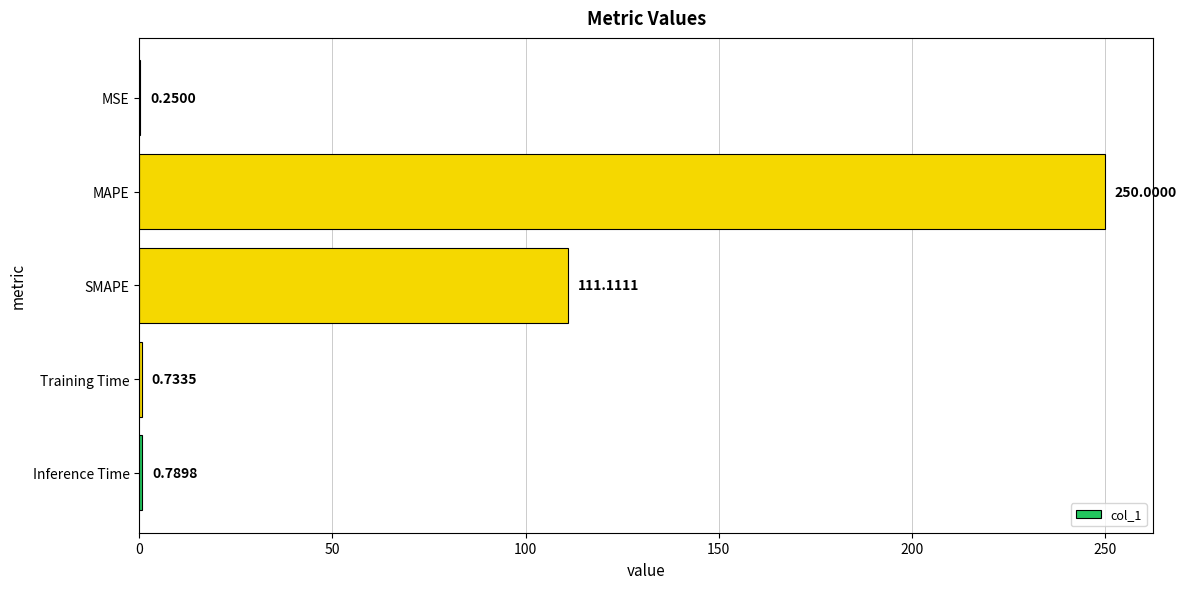

At which category does the chart reach its peak across all series?

MAPE